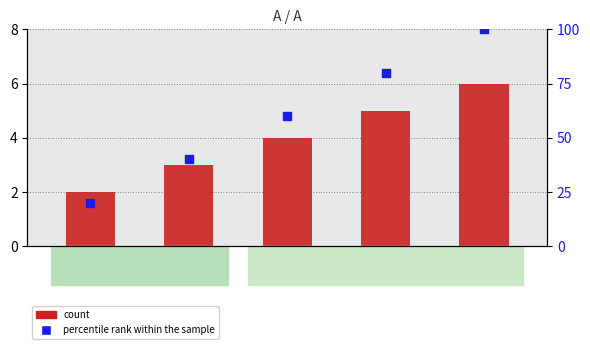

Which series contains the highest Y value?

percentile rank within the sample